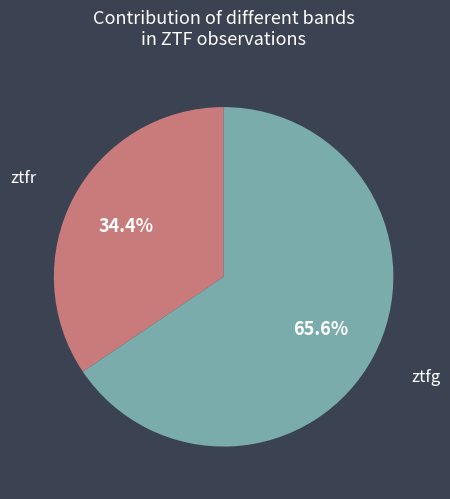

Does any single category account for the majority?

Yes